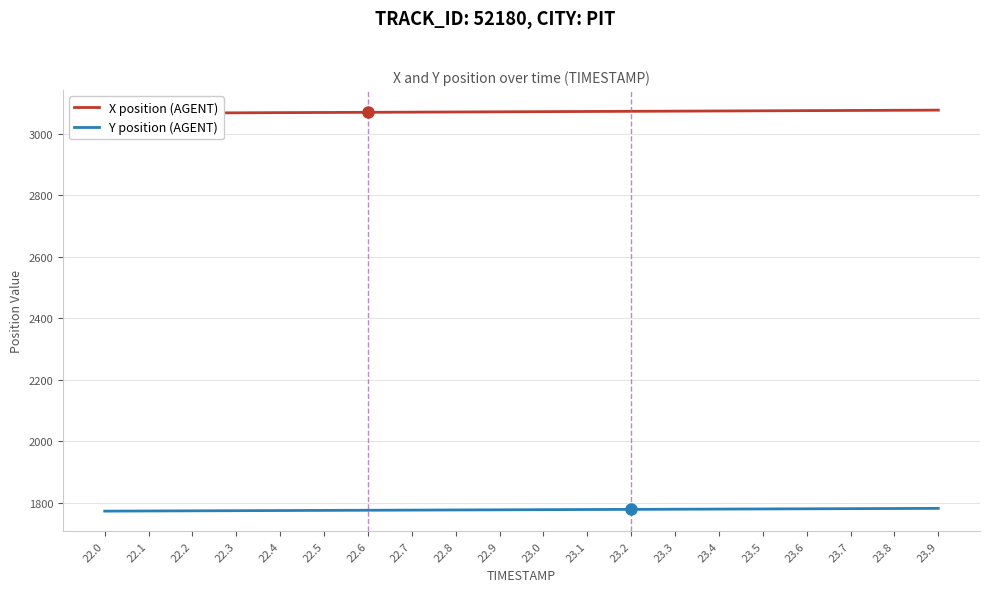

Which series has the widest spread of values?

X position (AGENT)